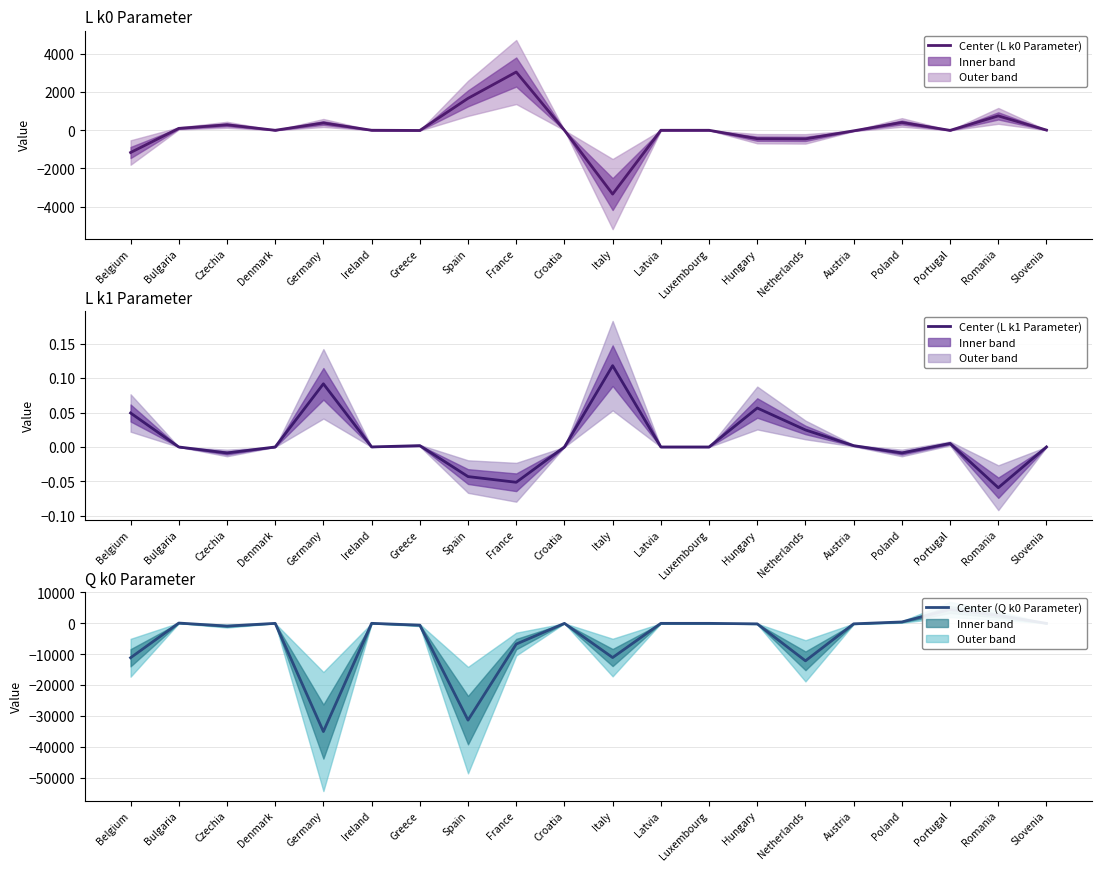

List the series in order of their peak value, lowest first.

L k1 Parameter, L k0 Parameter, Q k0 Parameter